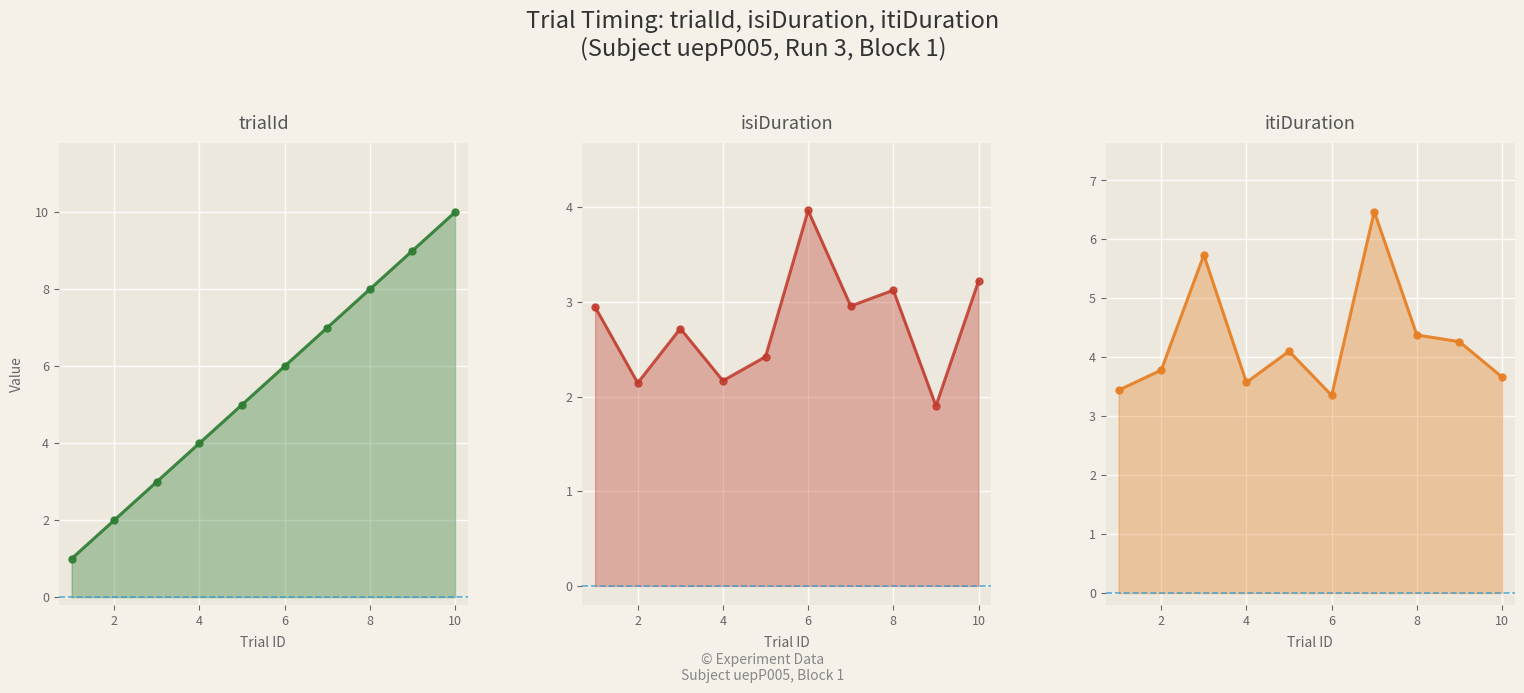

Which series has the largest range (max minus min)?

trialId